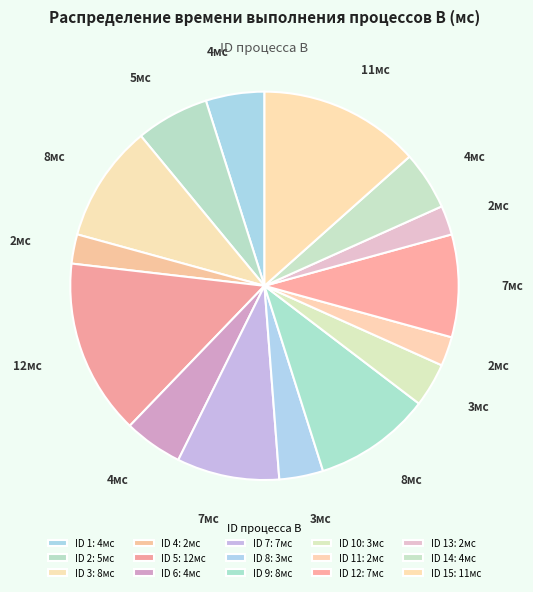

Rank the categories by value from highest to lowest.

5, 15, 3, 9, 7, 12, 2, 1, 6, 14, 8, 10, 4, 11, 13